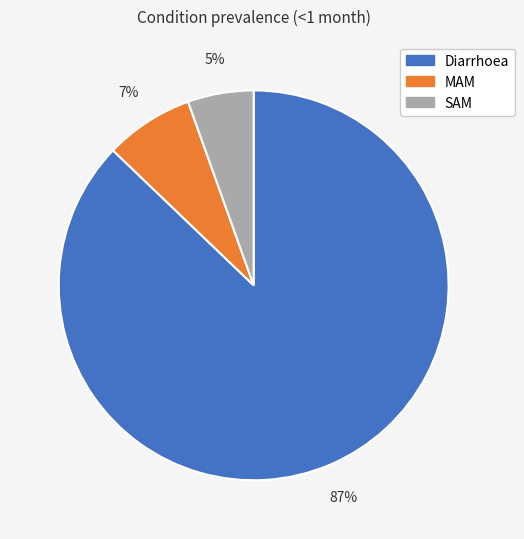

What is the ratio of the value at MAM to the value at Diarrhoea?

0.1